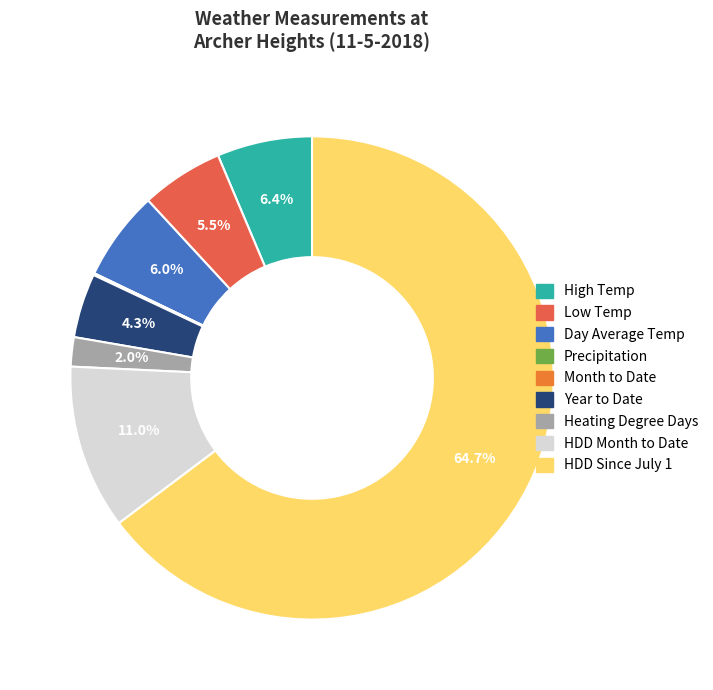

To the nearest percent, what is the average slice percentage?

11%